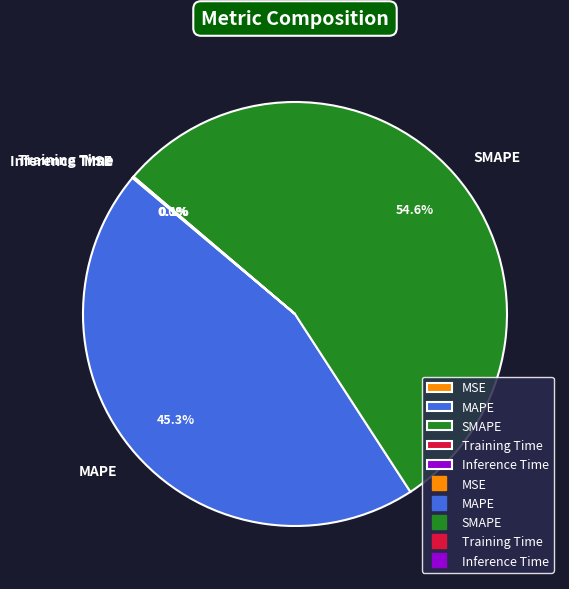

Does any single category account for the majority?

Yes